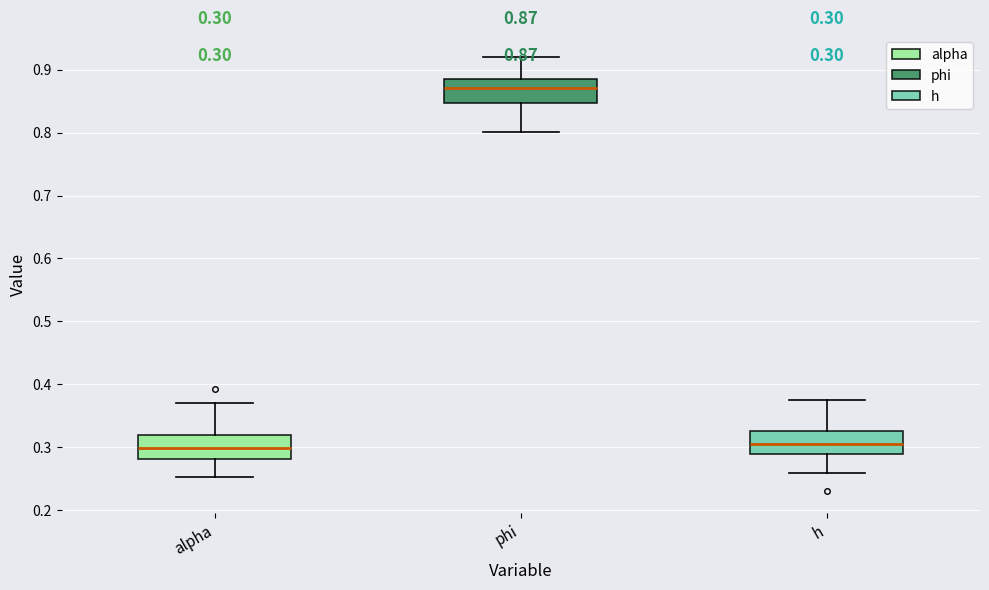

Which box's median line is the highest?

phi